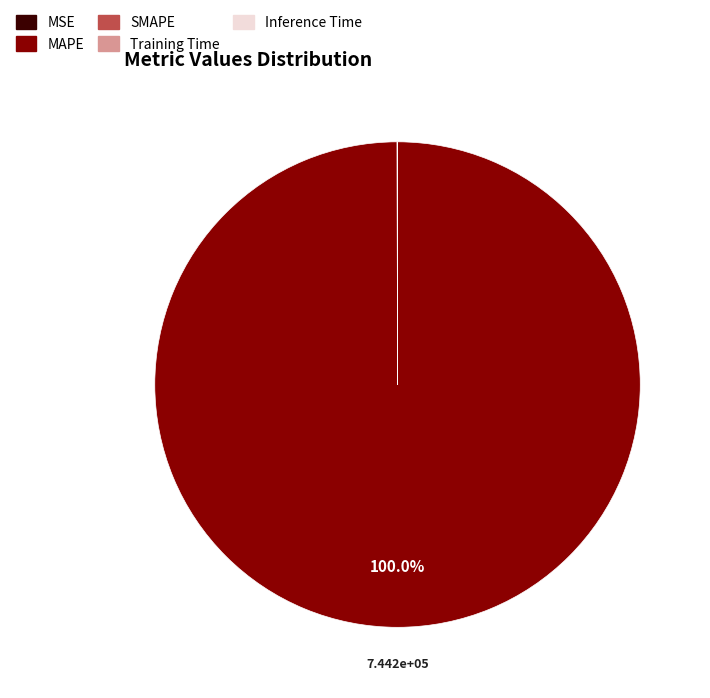

Is there any slice that represents more than half of the pie?

Yes